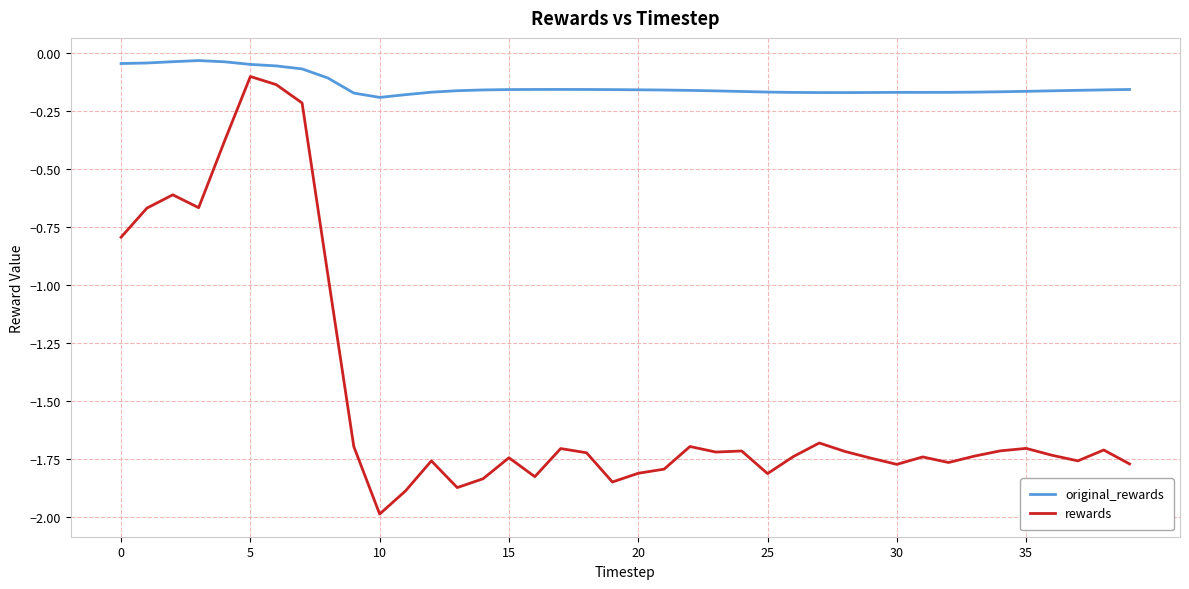

List the series in order of their peak value, highest first.

original_rewards, rewards